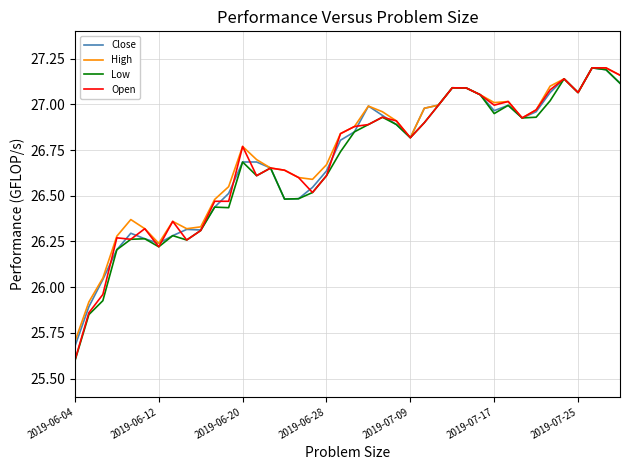

What is the smallest value displayed?

25.6